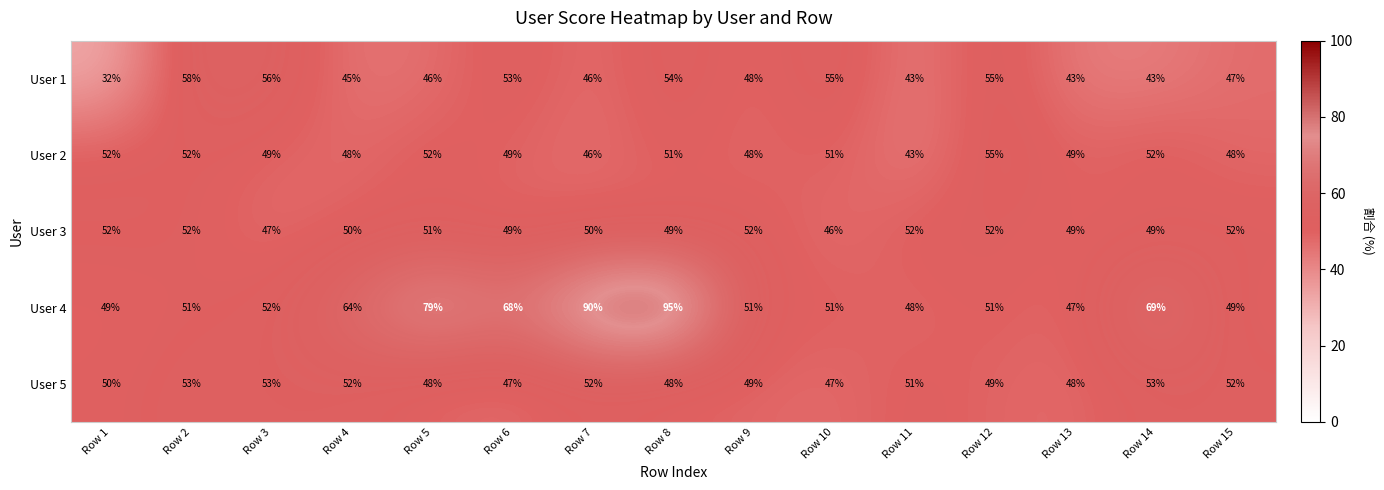

True or false: User 1 has a value of 71 at Row 6.

False